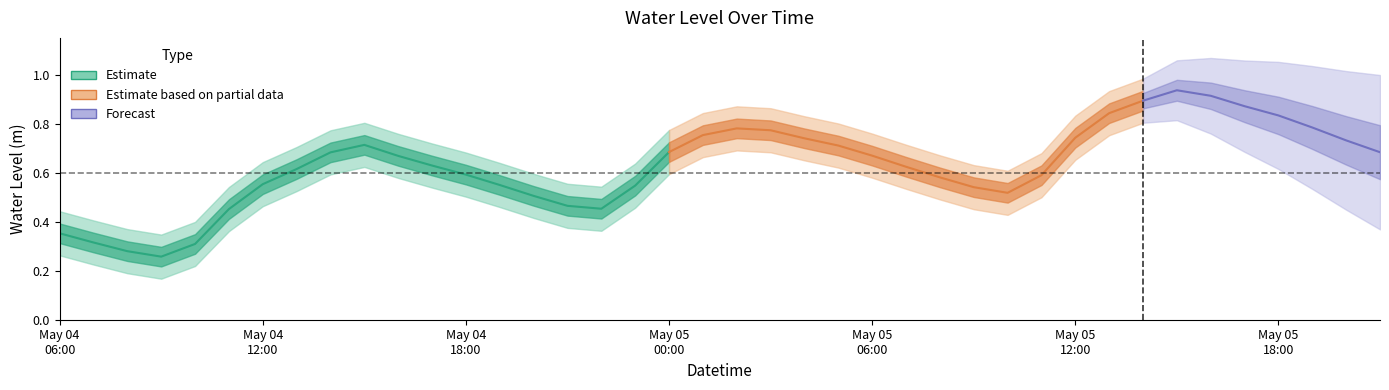

What is the approximate value at 2023-05-04 16:00?

0.7